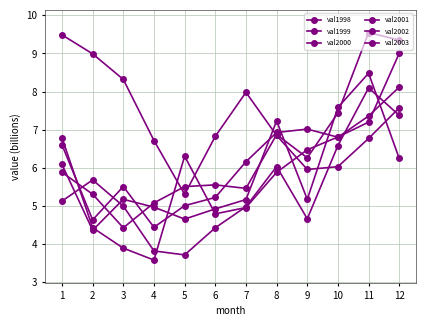

Rank the series by their maximum value, from highest to lowest.

val2003, val1998, val2001, val2002, val1999, val2000